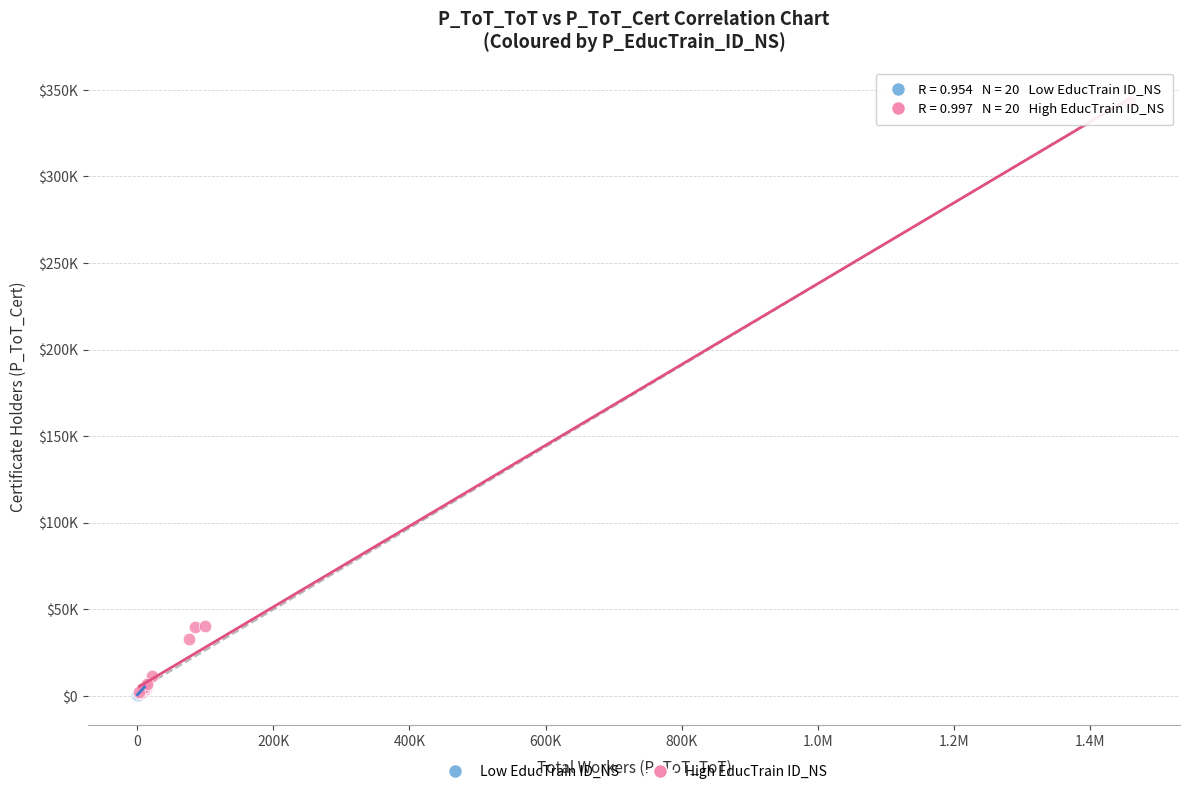

Which series has the widest spread of Y values?

High EducTrain ID_NS